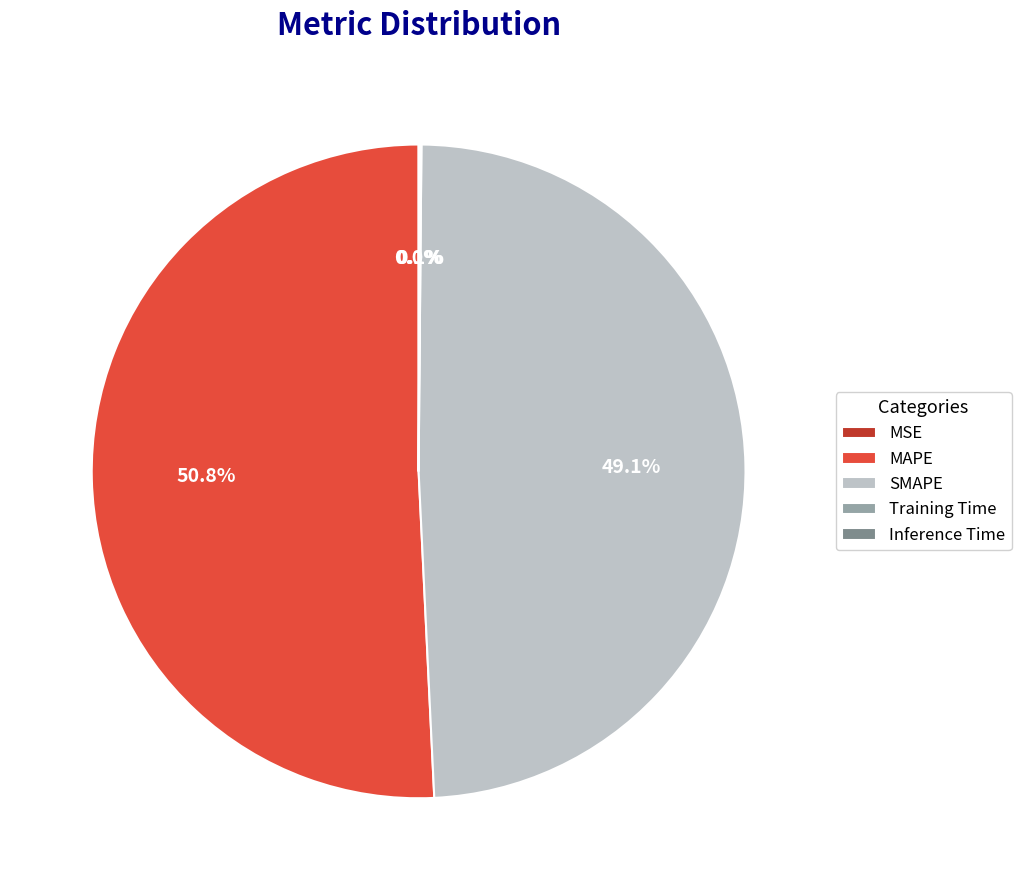

Which slice represents more than half of the pie?

MAPE